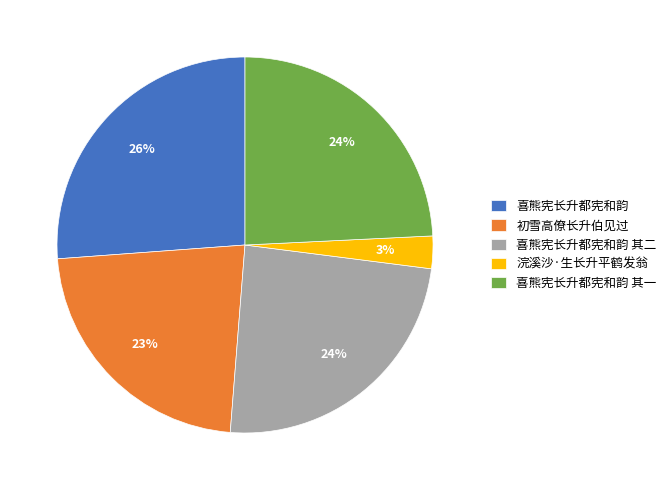

Does 喜熊宪长升都宪和韵 其一 account for over 50% of the chart?

No